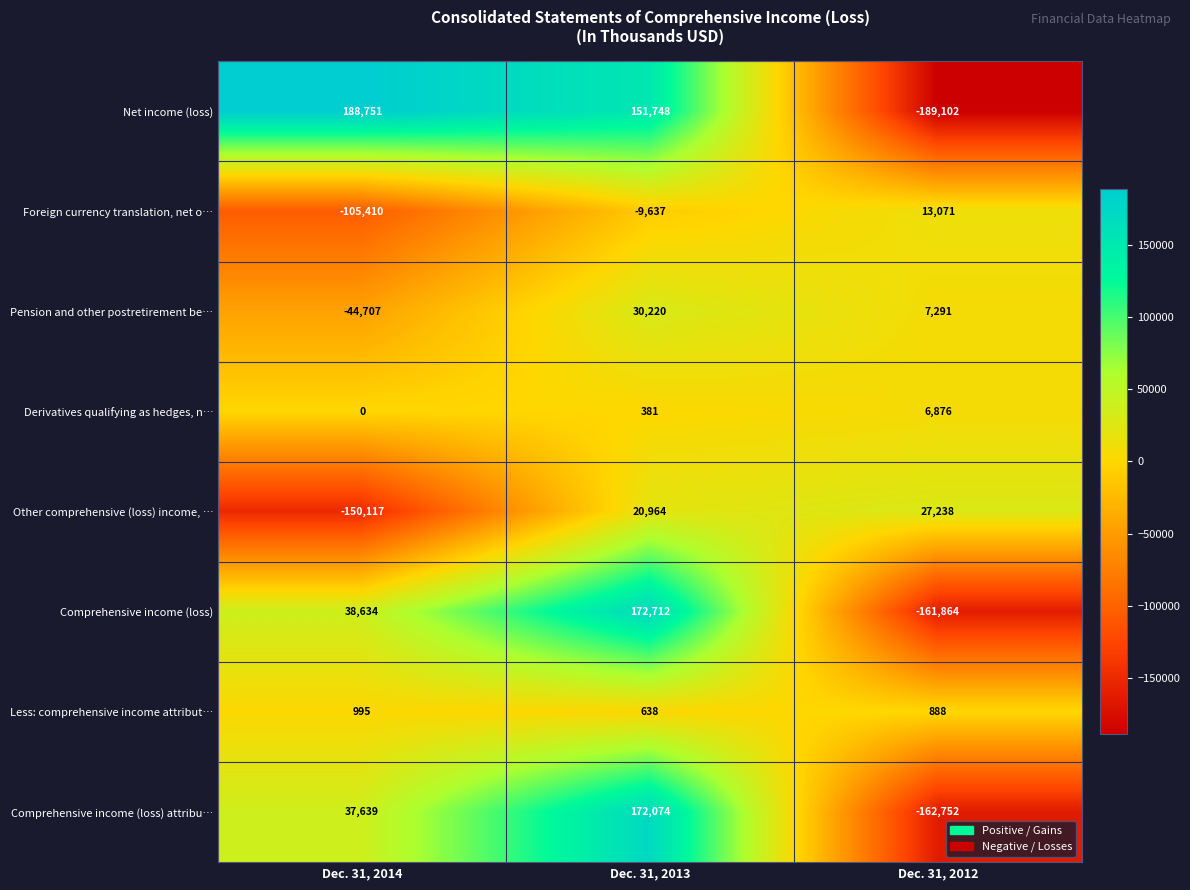

How many data points in Less: comprehensive income attribut… are less than 888?

1